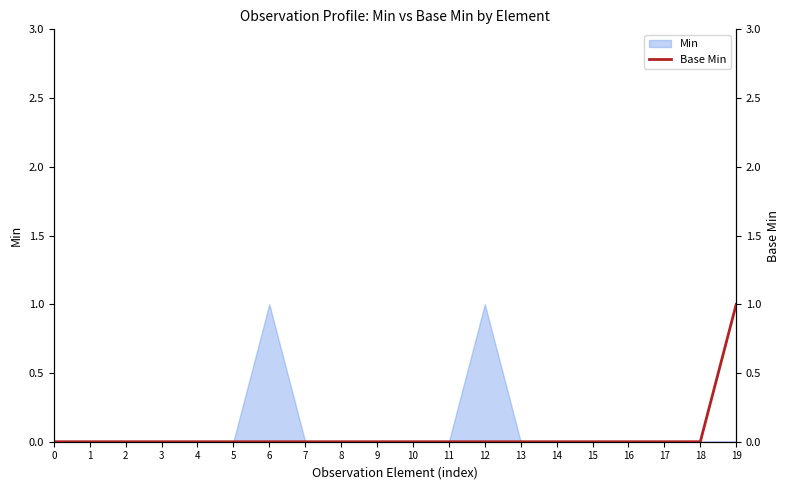

Is it true that Min equals 0 at 9?

True